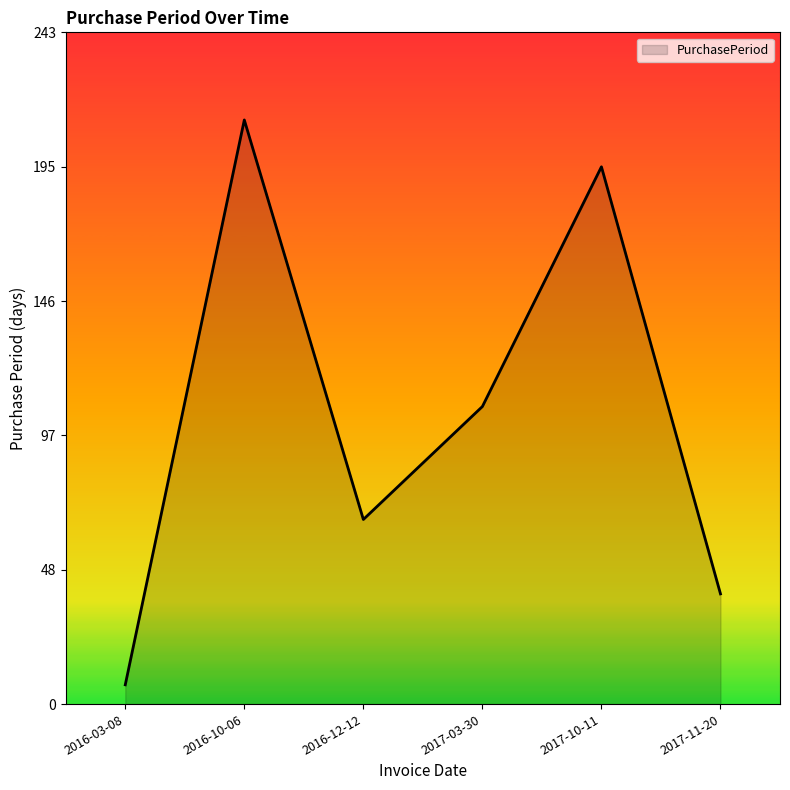

The chart shows a value of 7 at 2016-03-08. True or false?

True